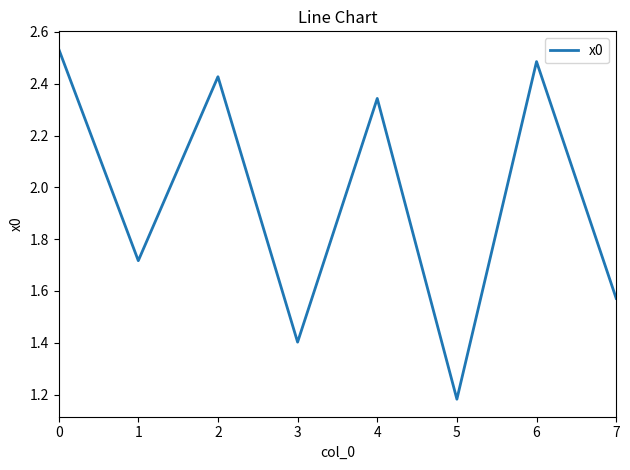

At which label is the value closest to 1?

5